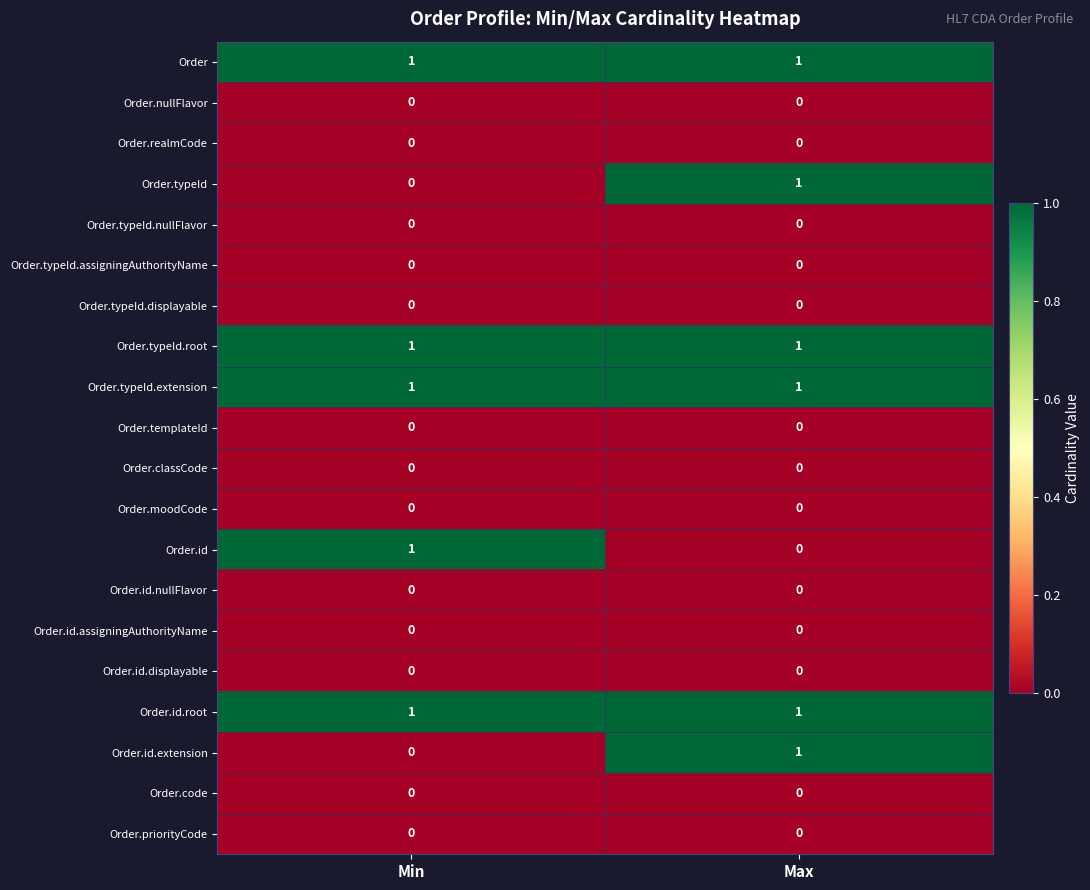

Which category has the highest value in the Order.id series?

Min